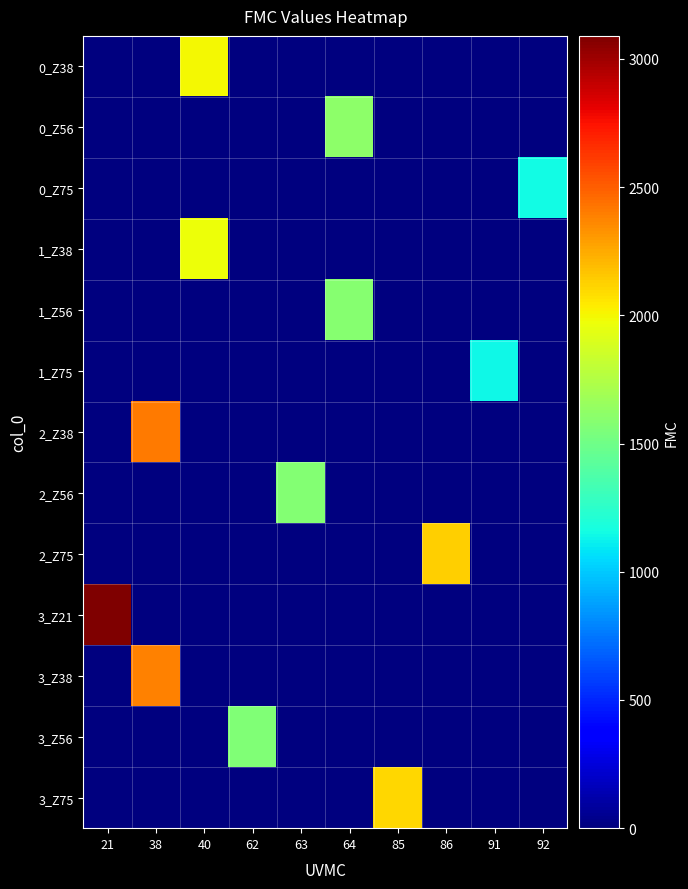

What is the spread (max minus min) of values at 85?

2110